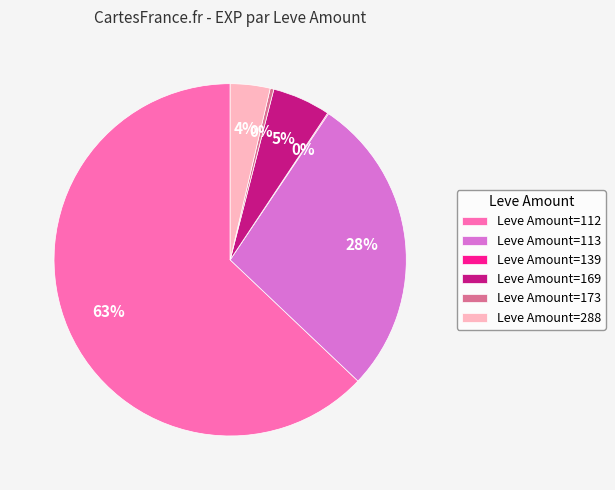

Does any single category account for the majority?

Yes